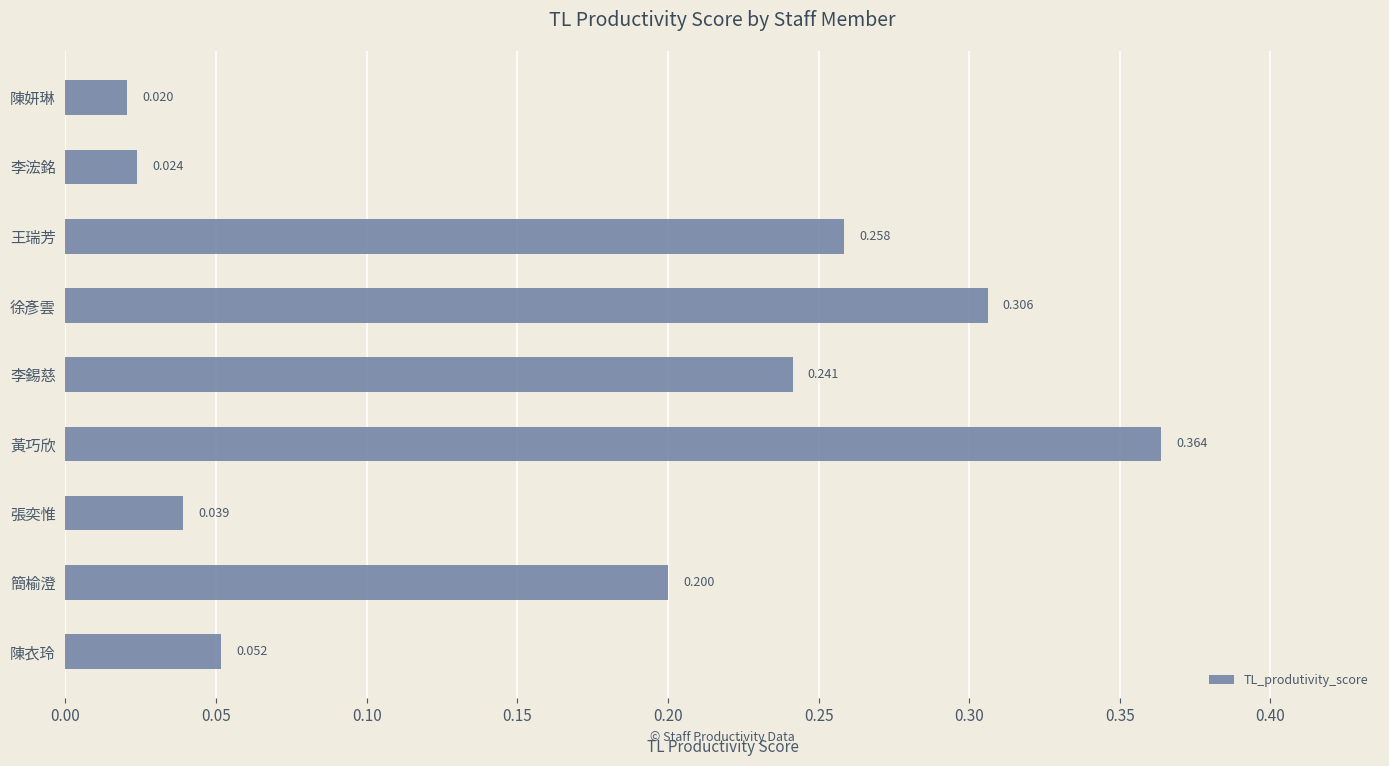

Which label corresponds to the smallest value in the chart?

陳妍琳